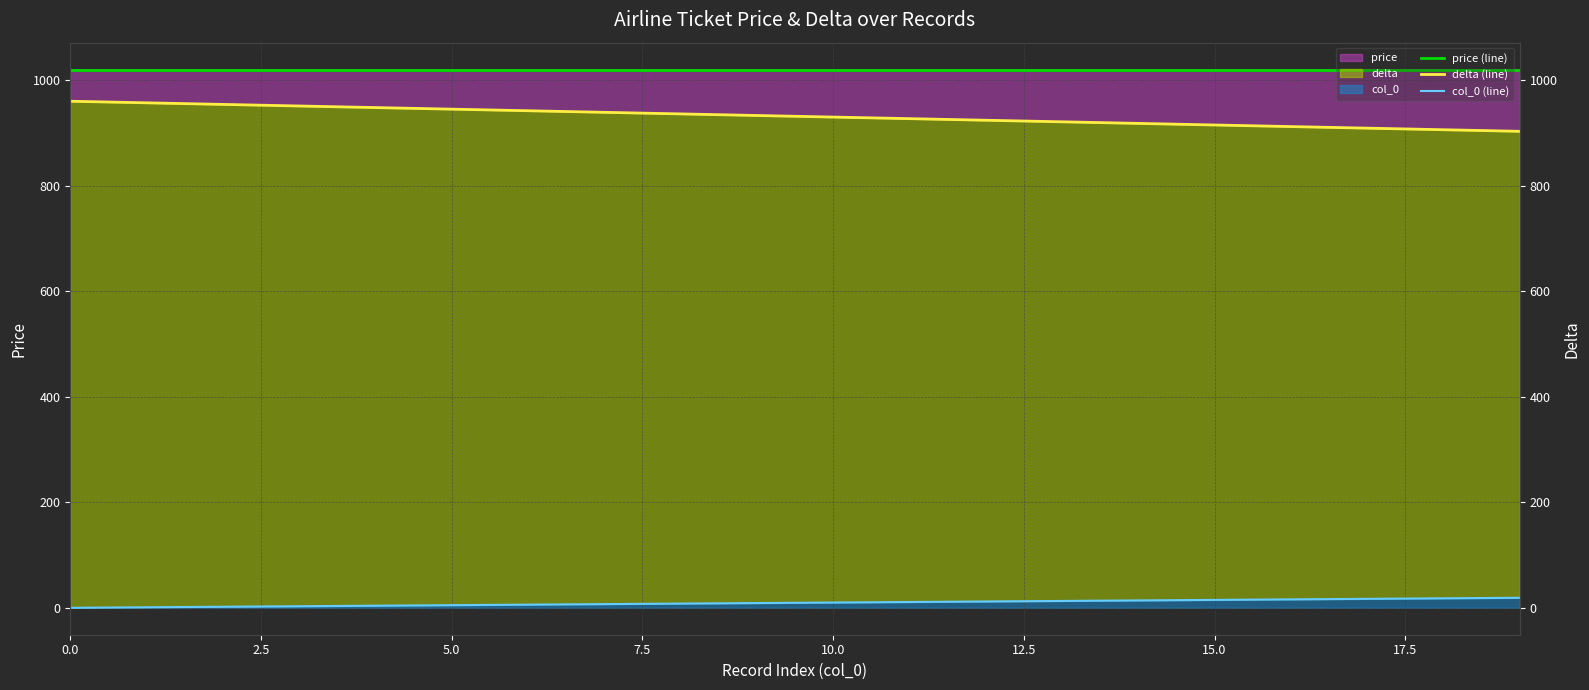

How many lines are shown in the chart?

3